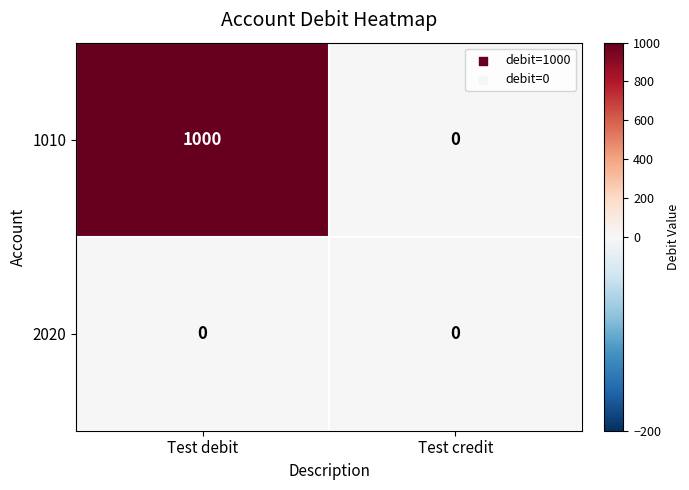

Which category has the lowest value in the 1010 series?

Test credit